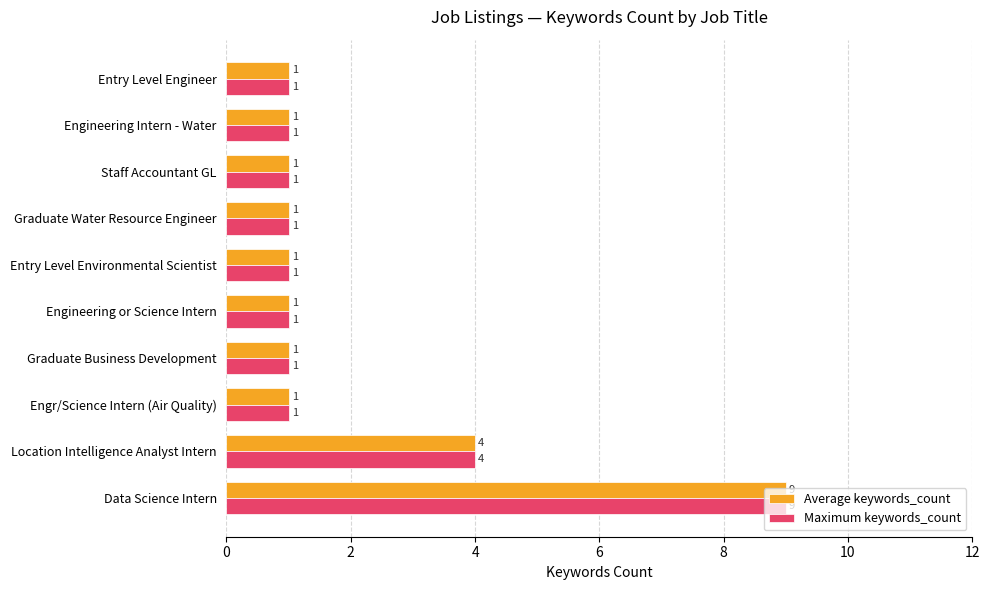

What is the sum of all Average keywords_count values?

21